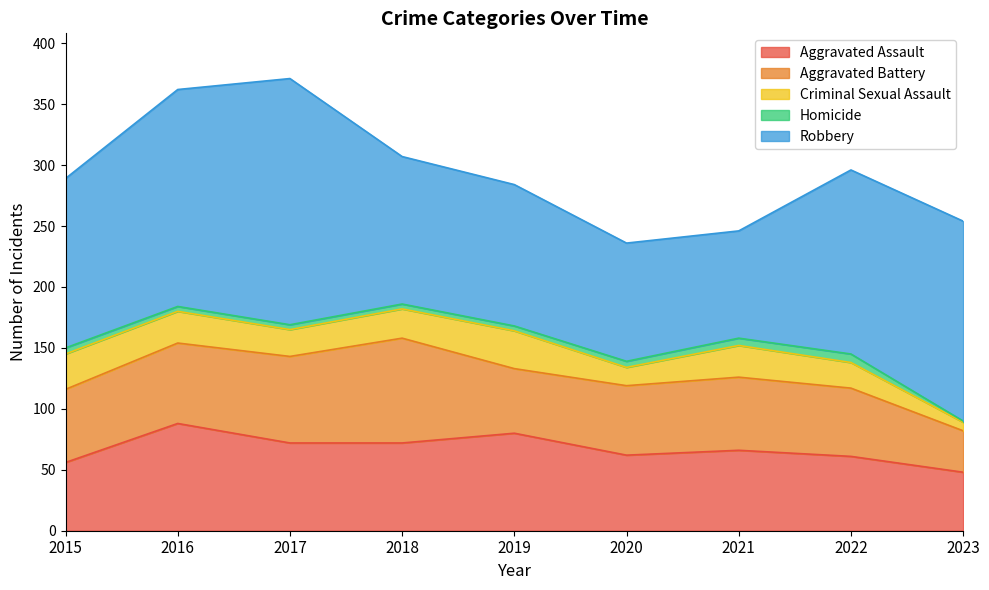

Which series has the widest spread of values?

Robbery